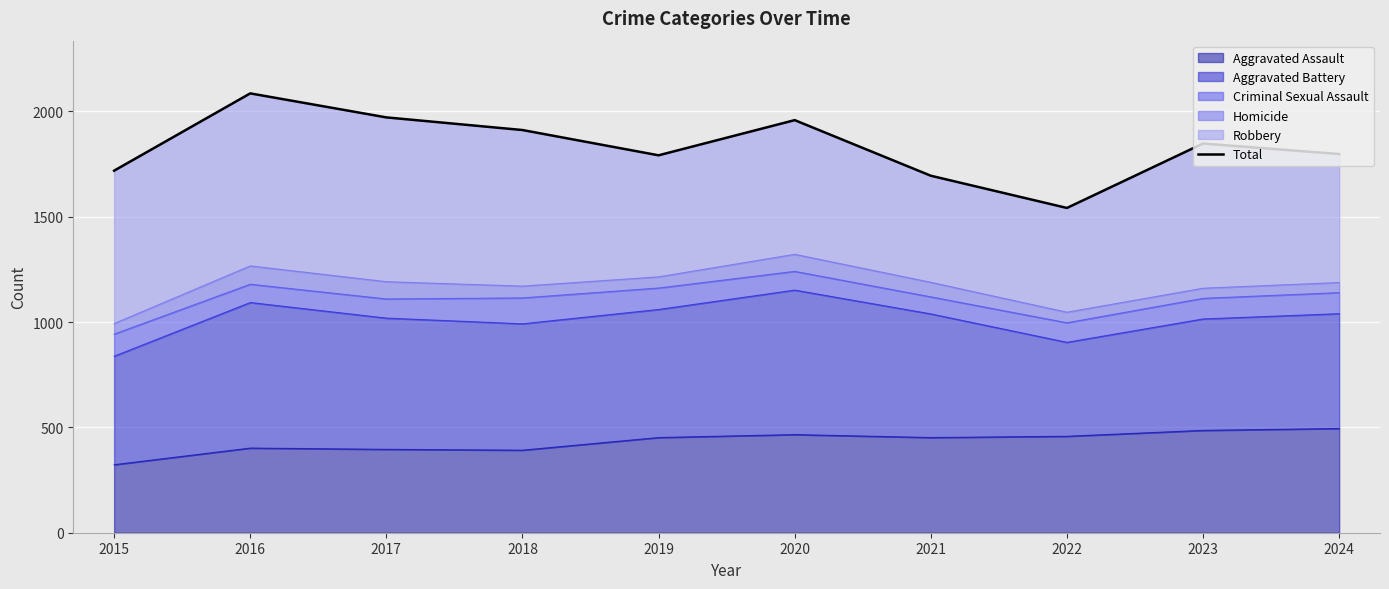

Which has a higher value, 2022 or 2019?

2019